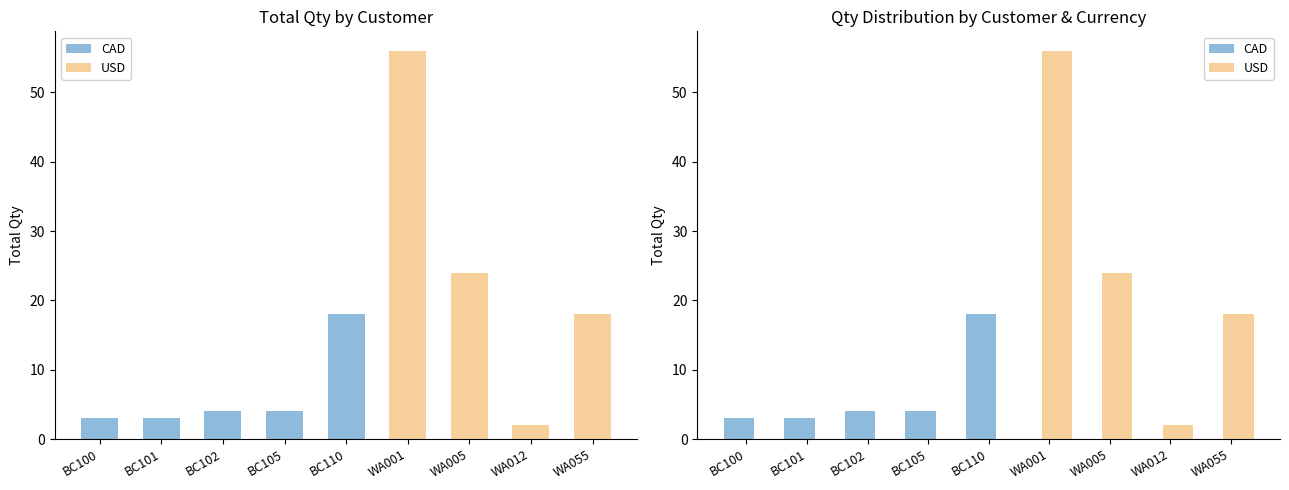

Between BC105 and WA055, which is larger?

BC105